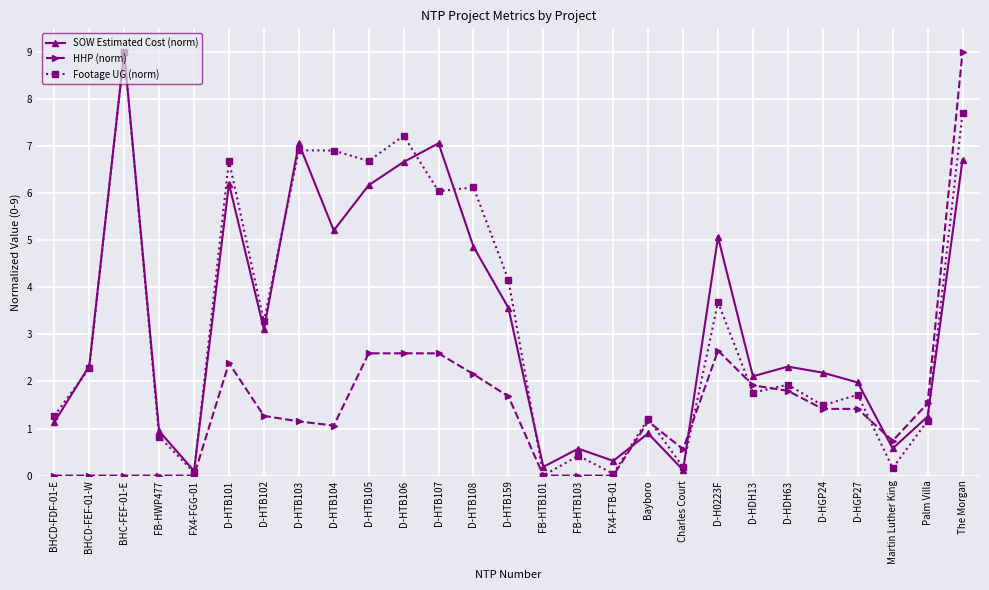

At which category does SOW Estimated Cost (norm) reach its first local peak?

BHC-FEF-01-E